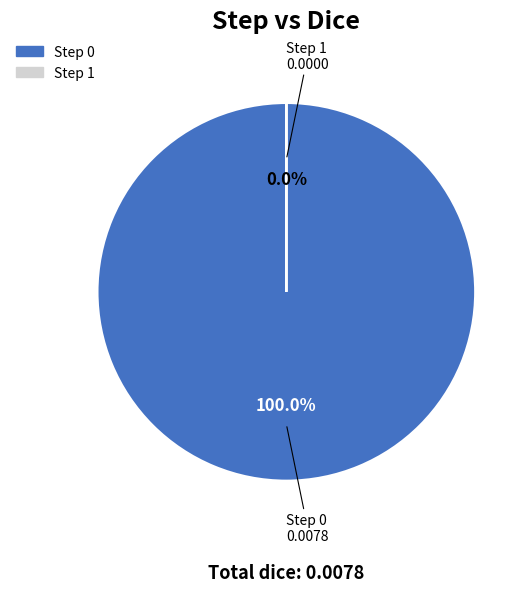

Does 1 account for over 50% of the chart?

No